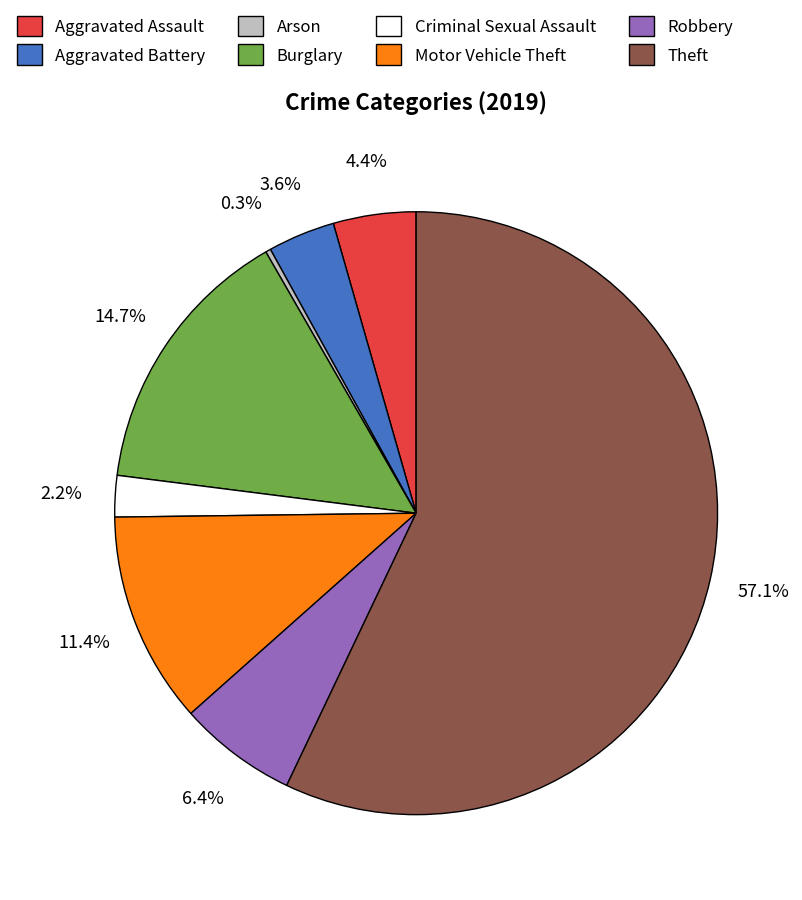

What is the largest slice in the pie chart?

Theft